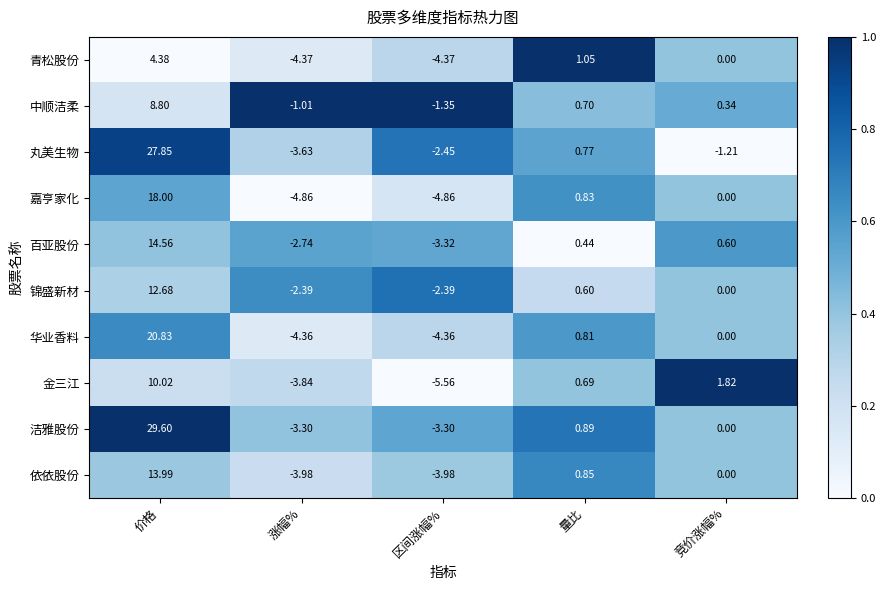

Where is 锦盛新材 nearest to the value 5?

量比